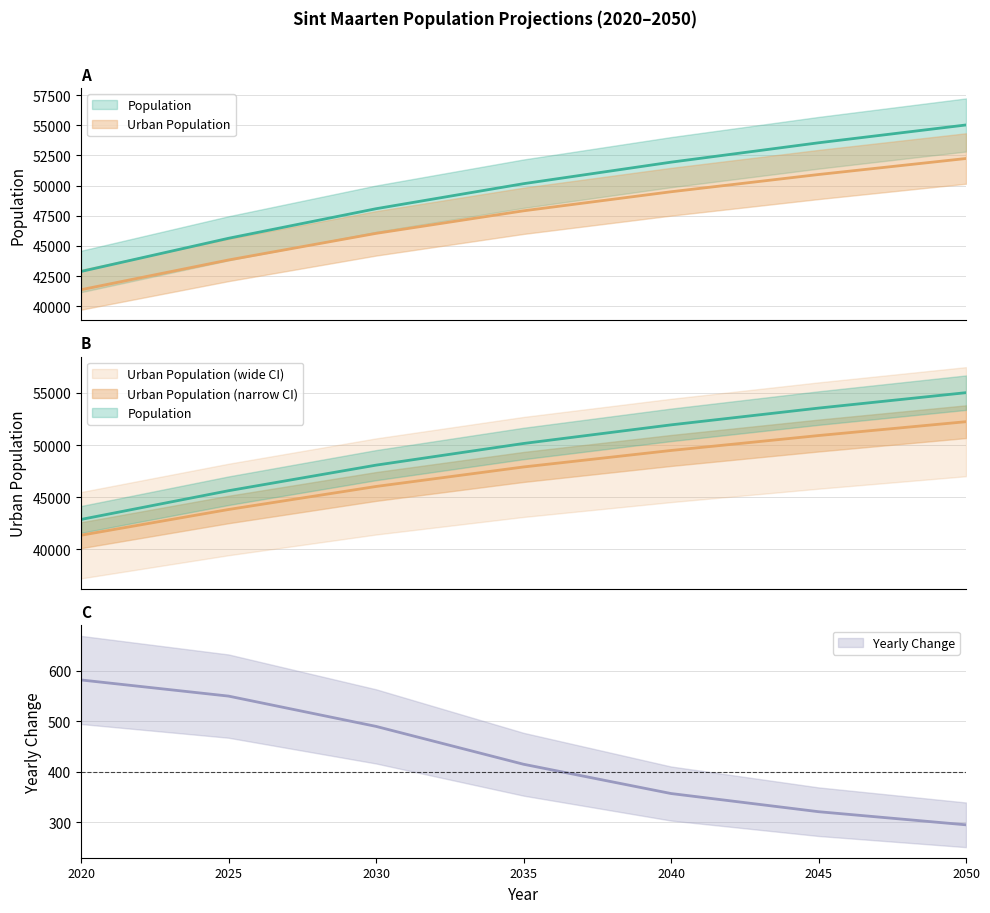

What is the maximum value shown in the chart?

55017